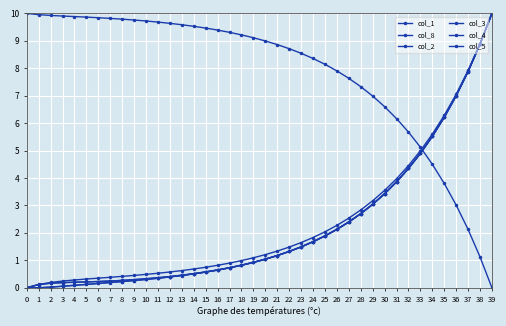

Is this an area chart (filled region under the line)?

No